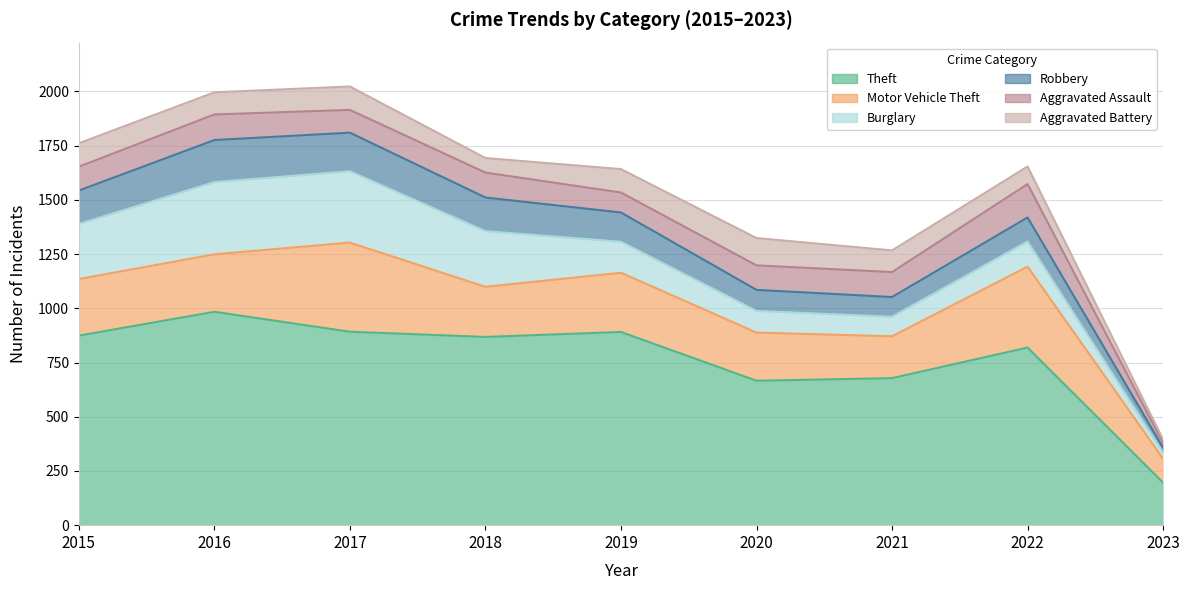

What is the difference between the maximum and minimum values in the Theft series?

788